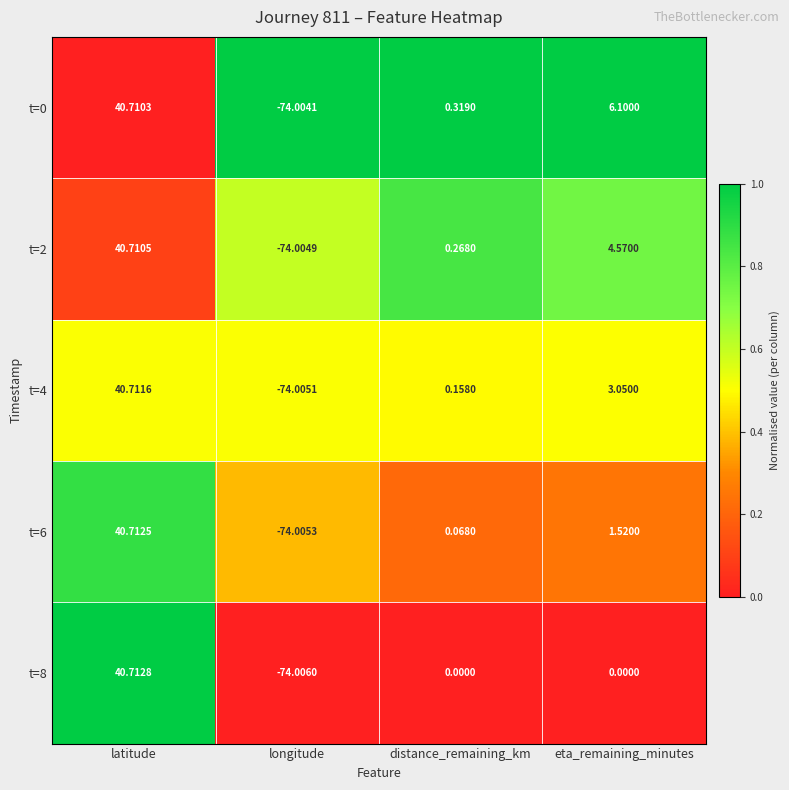

Which category has the lowest value across all series?

longitude